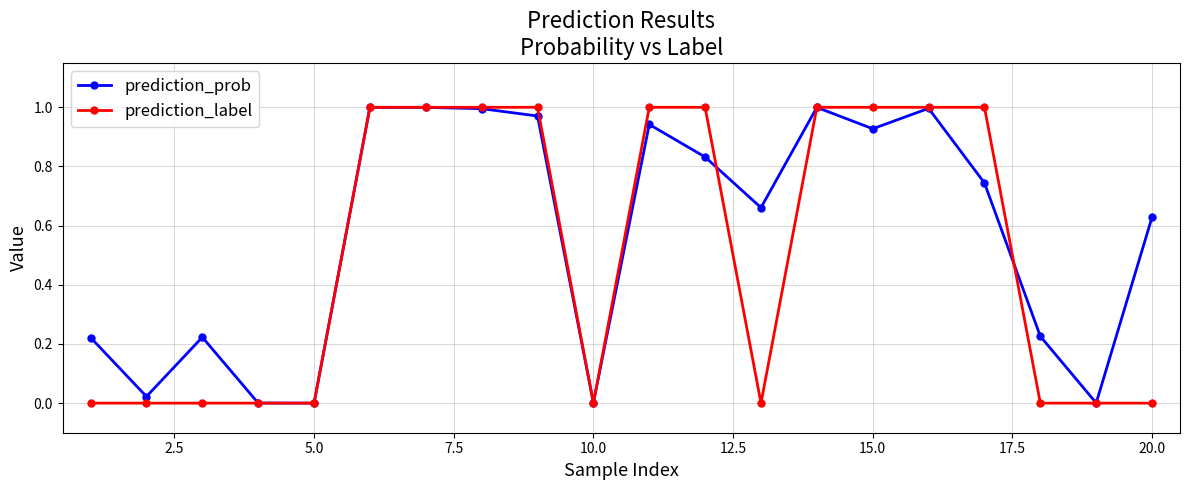

Rank the series by their average value, from lowest to highest.

prediction_label, prediction_prob